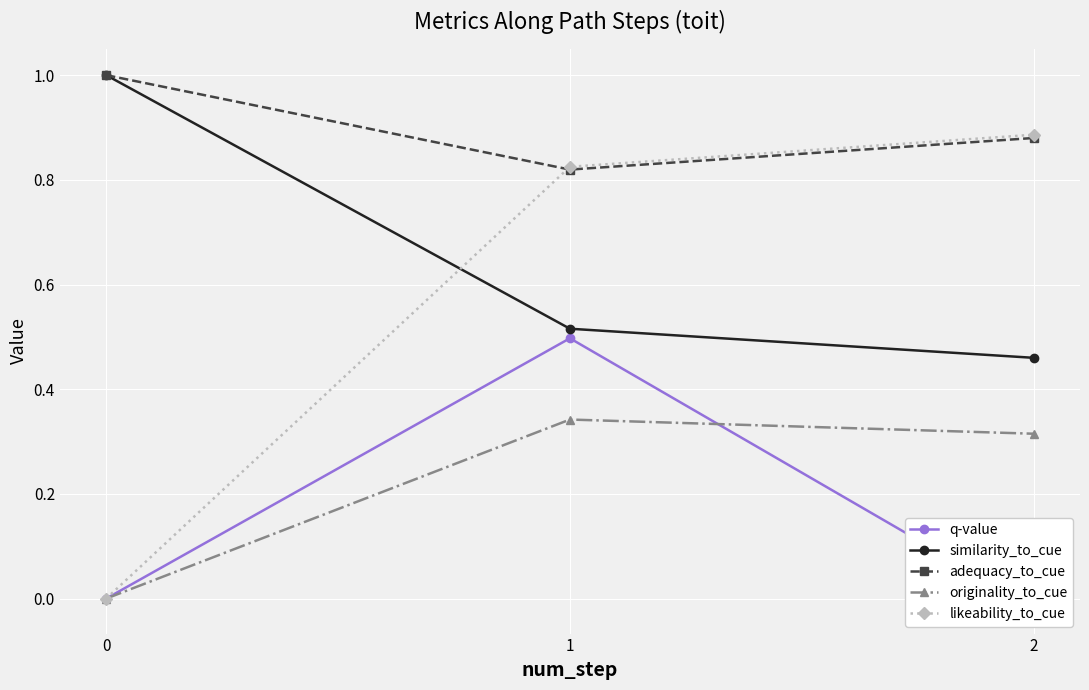

What is the average value of the likeability_to_cue series?

0.6